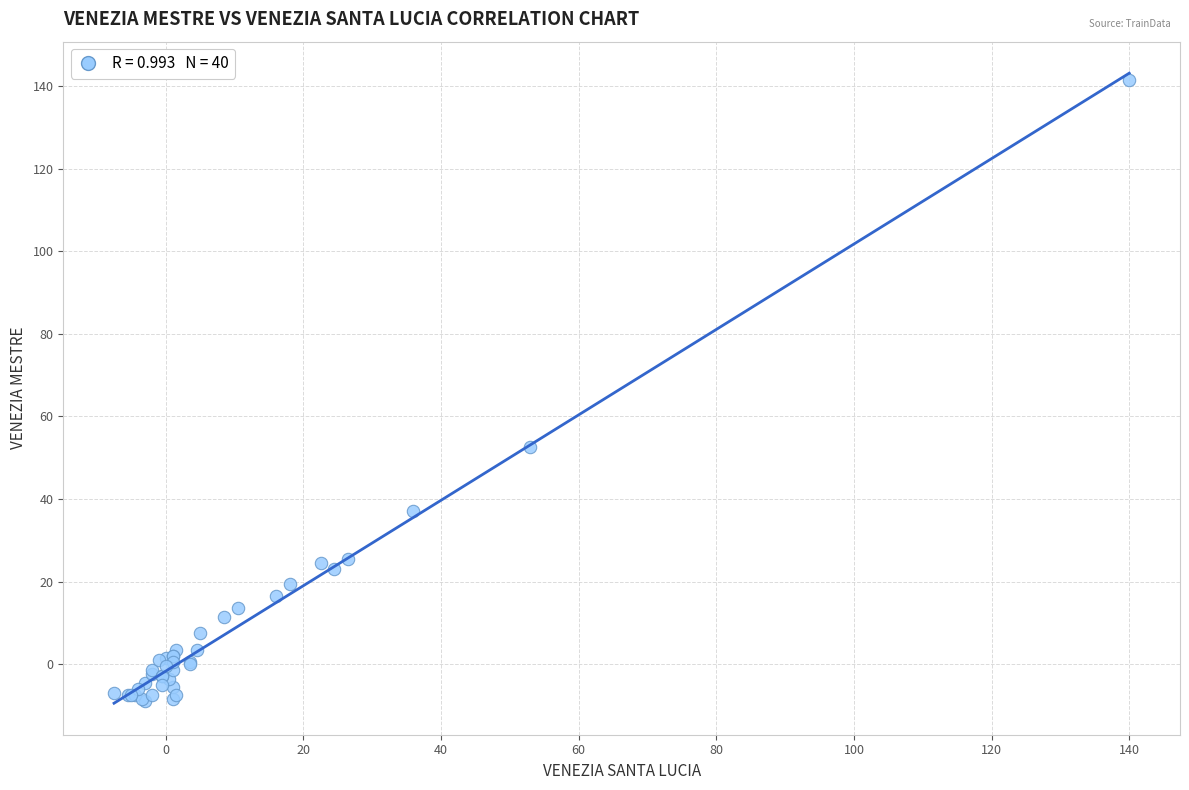

What Y value in the scatter plot is closest to 66?

52.5